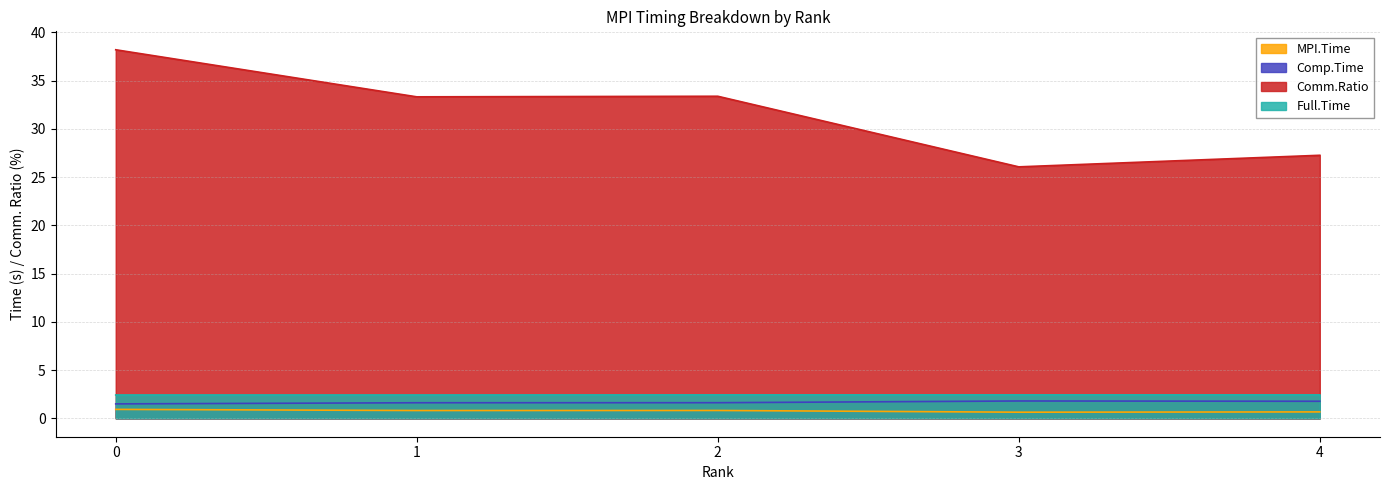

What is the value of the Full.Time point at the 4th from the left?

2.4